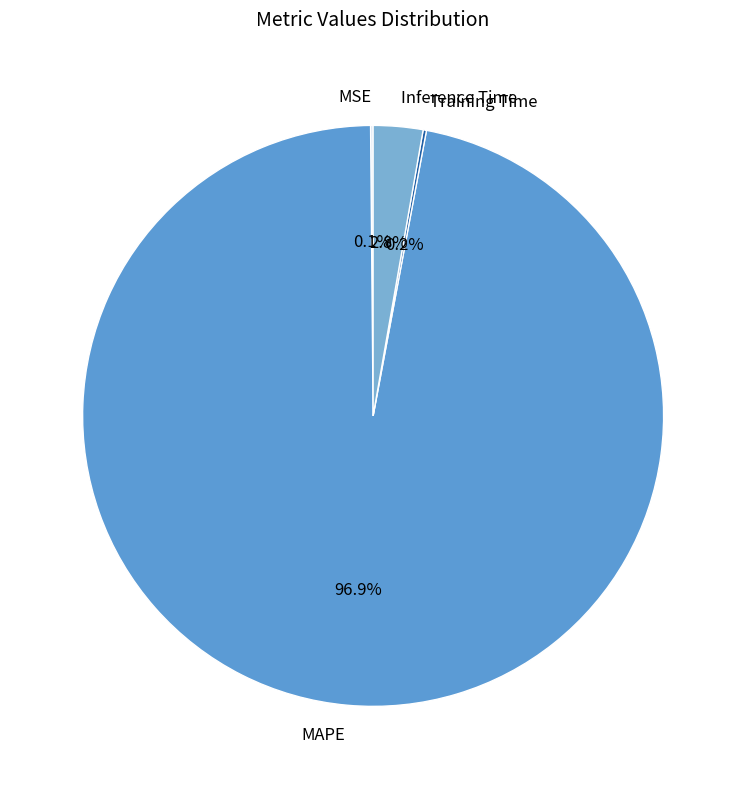

What is the largest slice in the pie chart?

MAPE